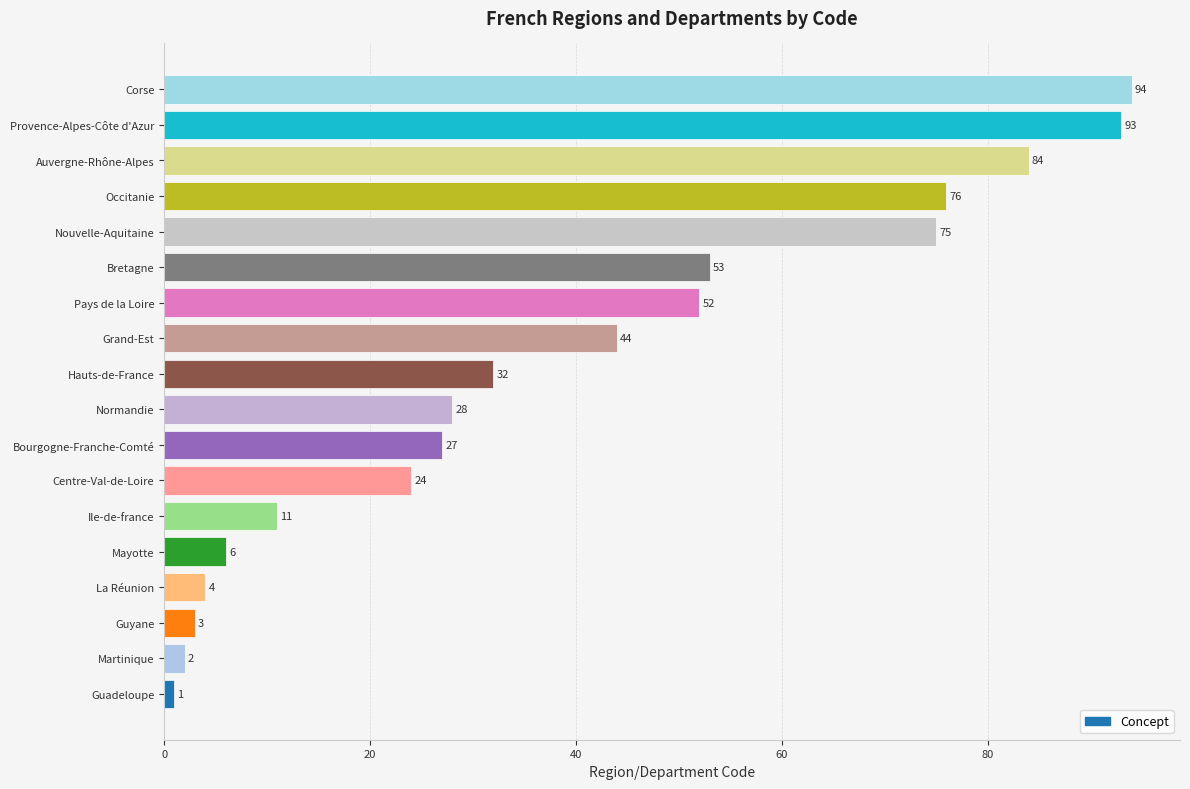

Between Pays de la Loire and Martinique, which is larger?

Pays de la Loire